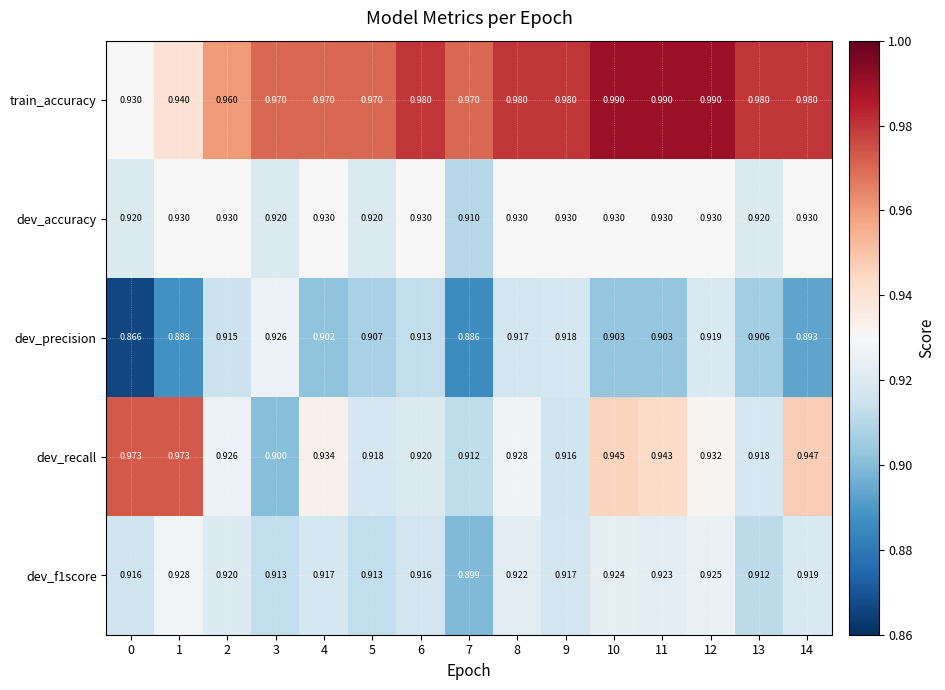

Is the value of dev_accuracy at 4 greater than the value of dev_f1score at 6?

Yes